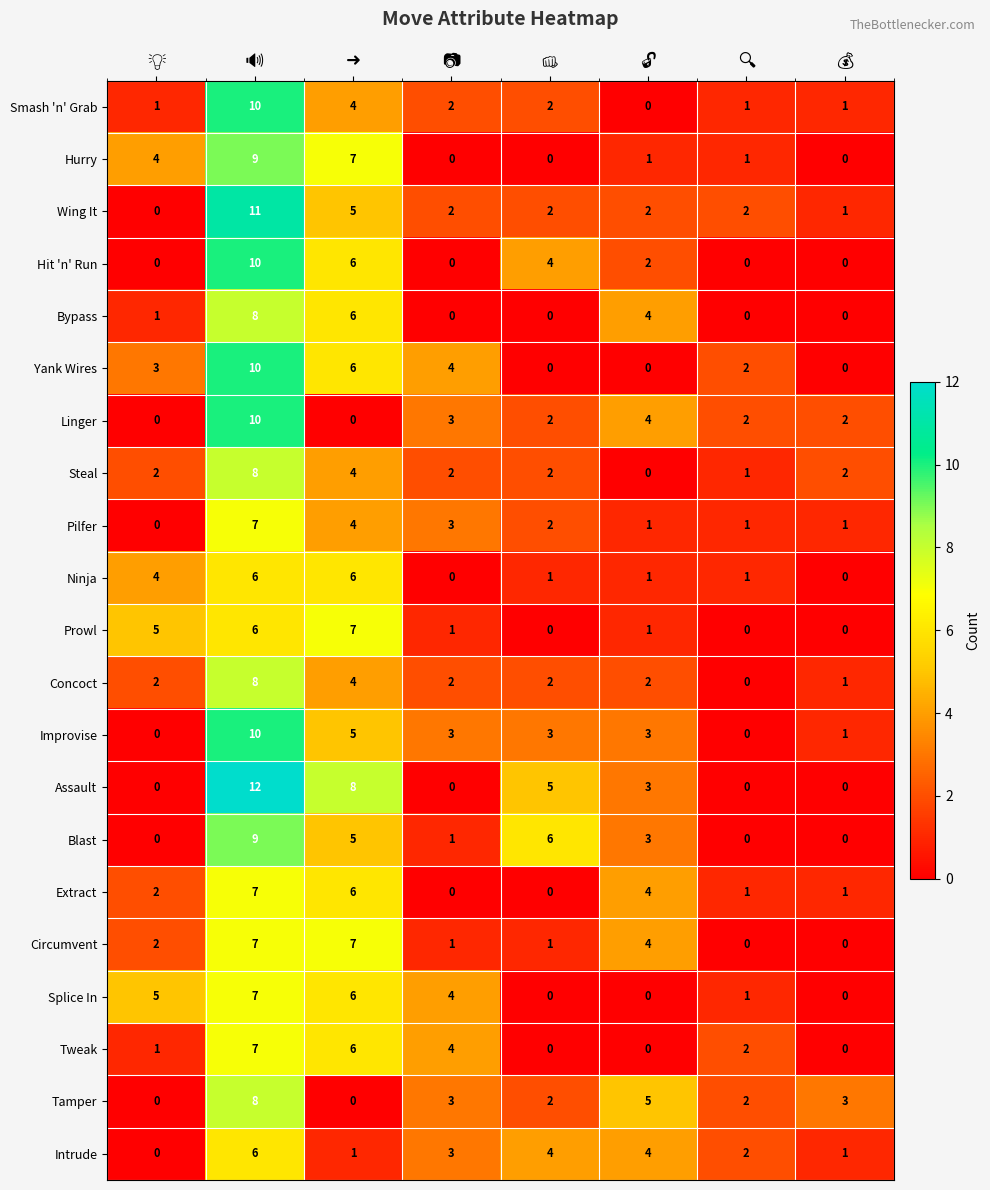

What is the difference between the second highest and minimum values in the Bypass series?

6